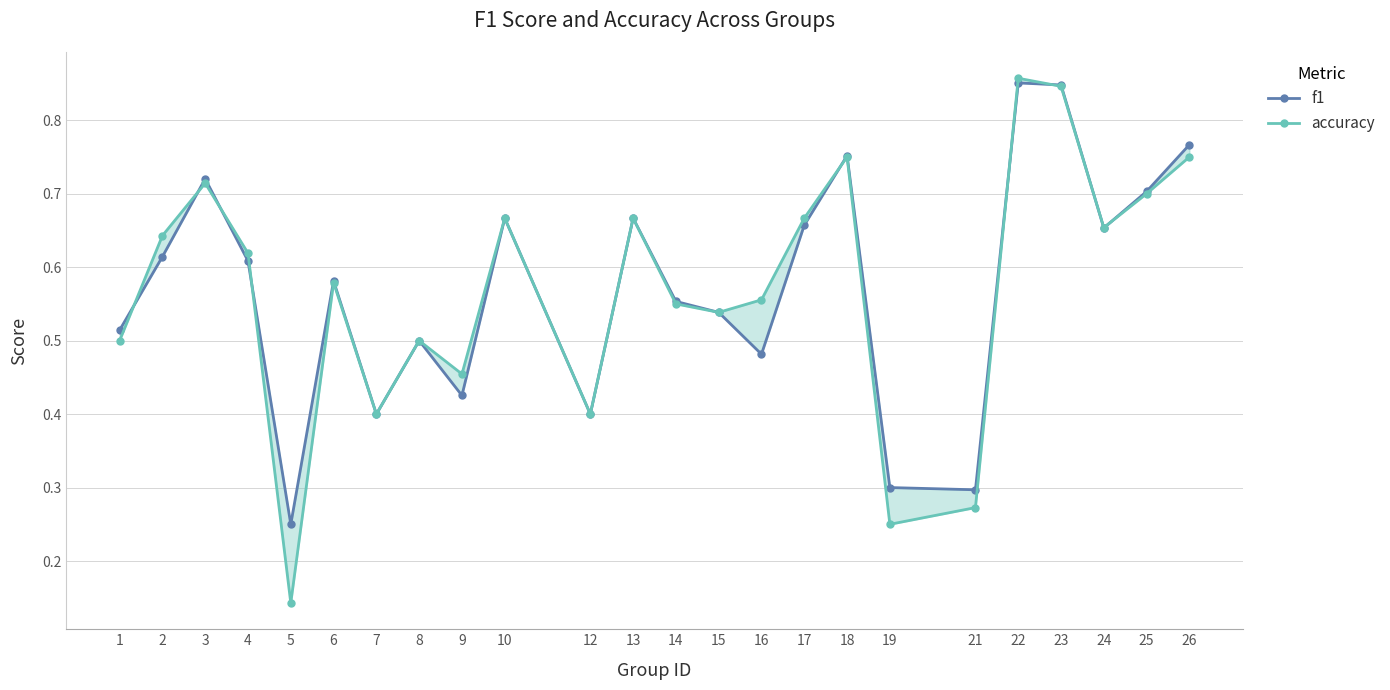

How many categories are shown in the chart?

24